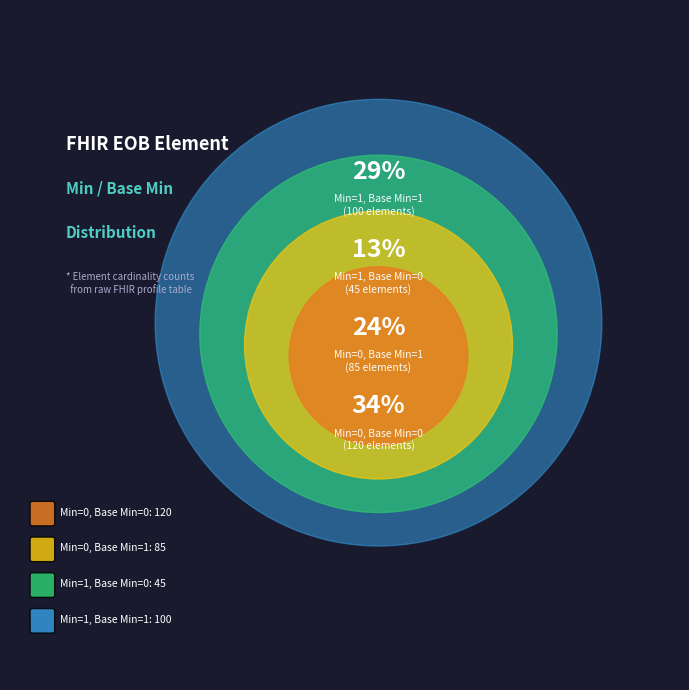

Approximately how many times larger is the value at 0 compared to 0?

1.0